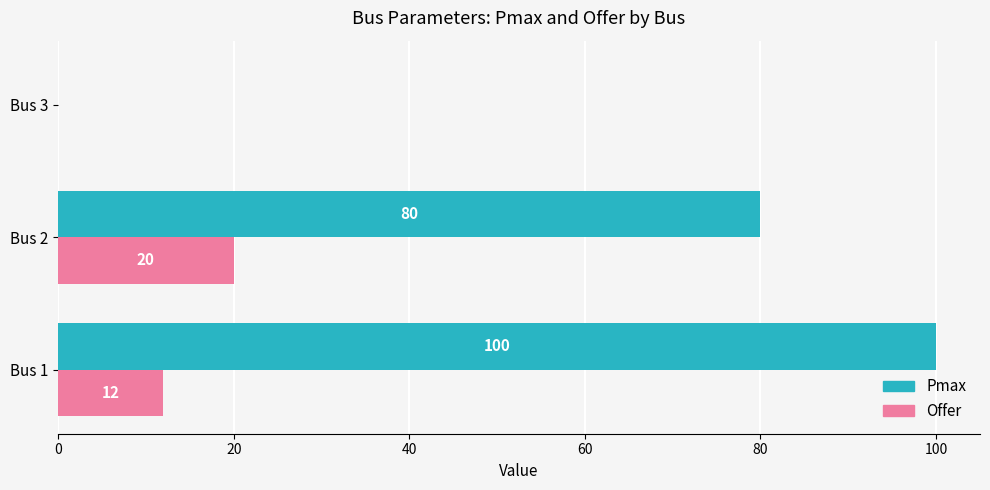

What value does the Pmax series have at Bus 2, to the nearest 5?

80